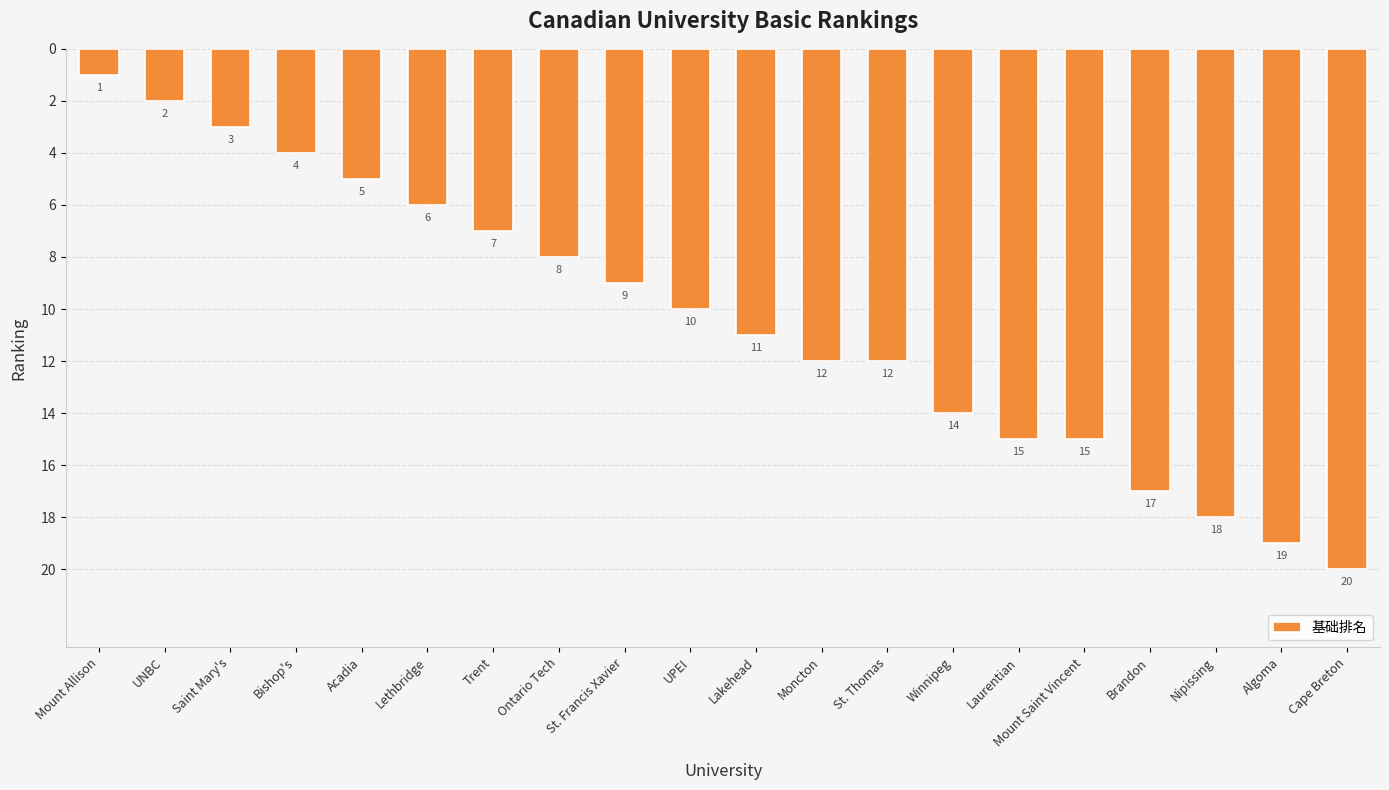

What is the difference between the maximum and minimum values?

19